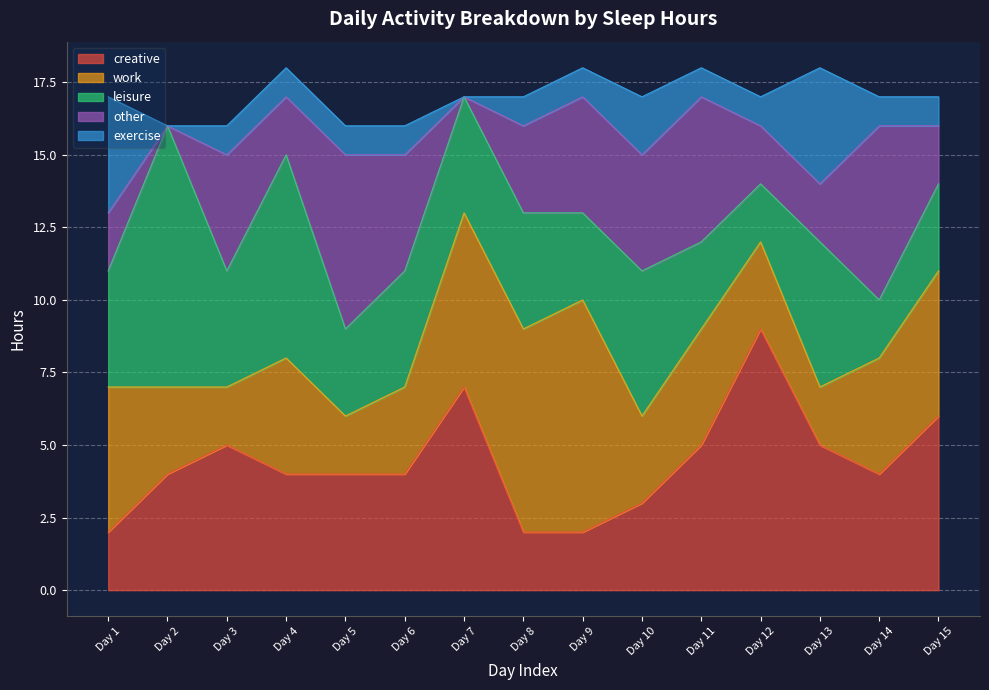

In other, how many points are lower than both neighbors (excluding endpoints)?

3